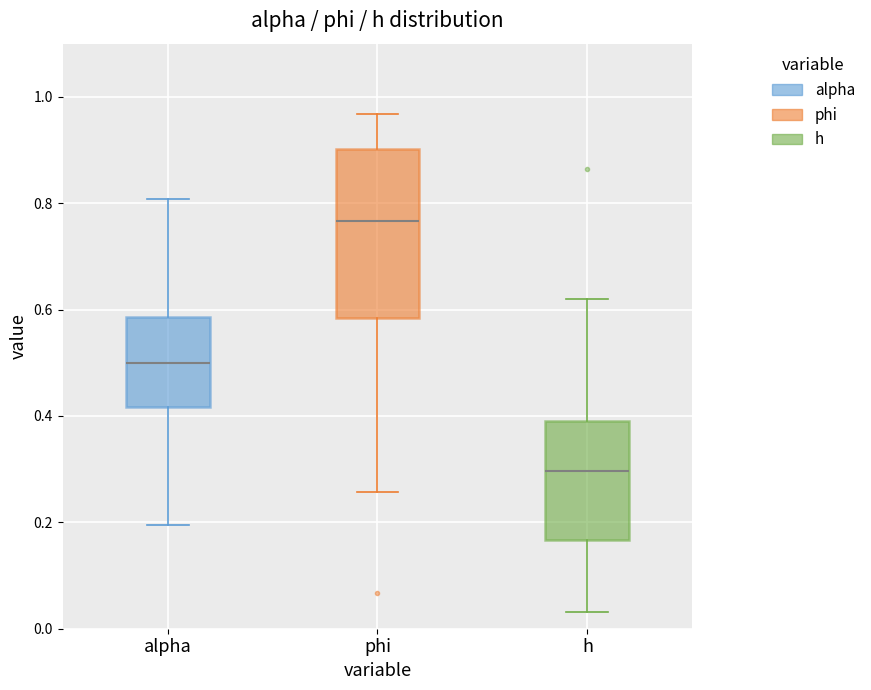

Where does the median line of the box for phi sit on the y-axis? The values are not printed on the chart, so give them approximately, as read against the axis.

0.76